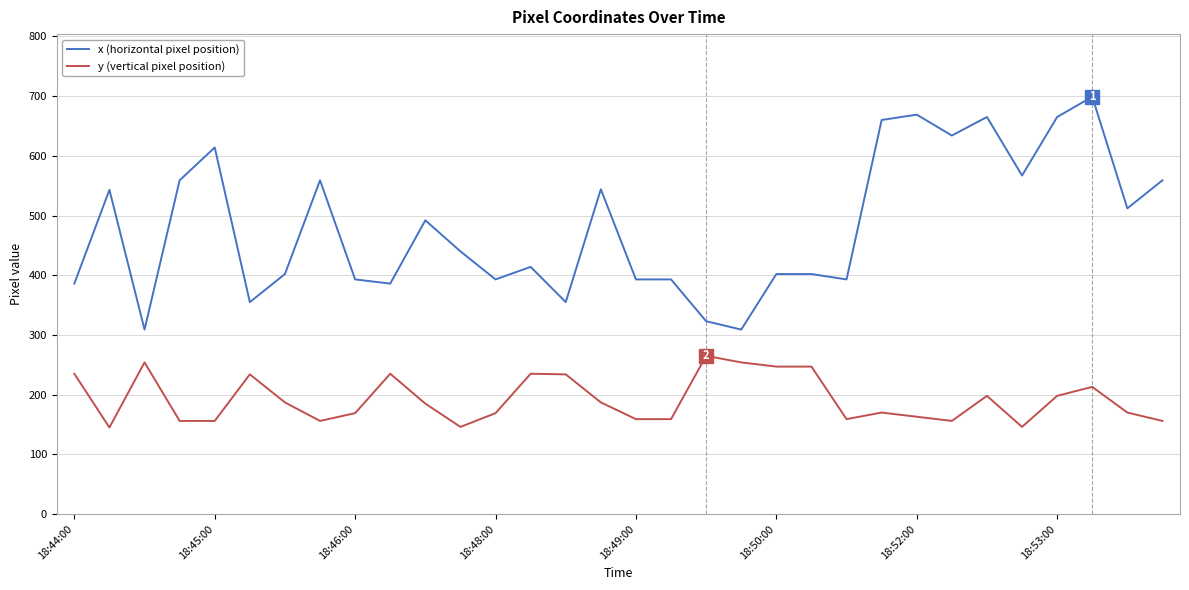

What is the minimum value for y (vertical pixel position)?

145